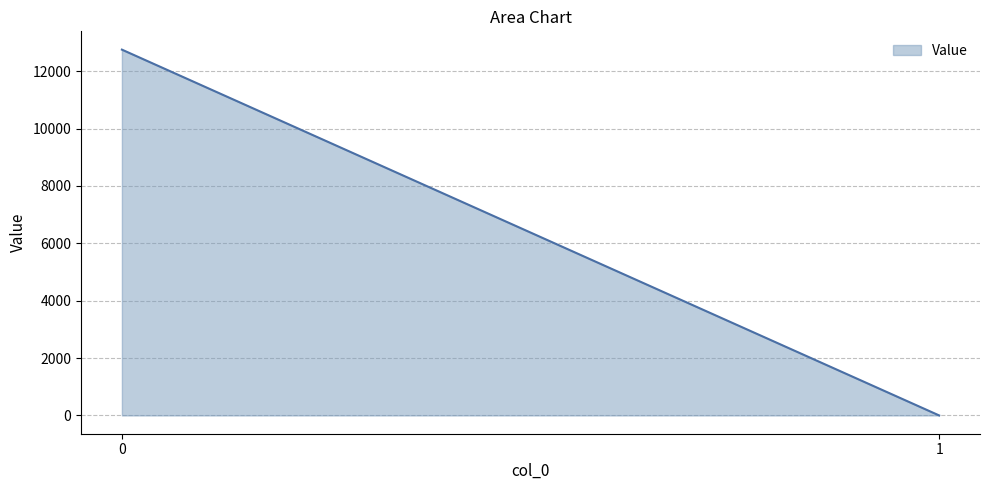

What is the difference between the maximum and minimum values?

12754.6